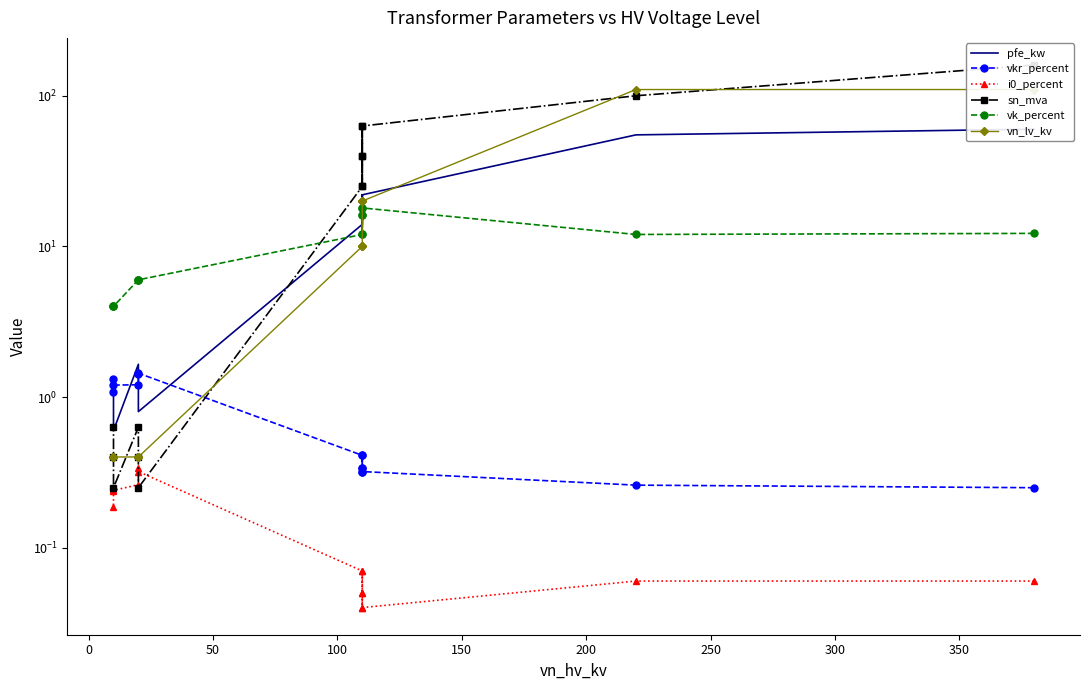

True or false: i0_percent and vk_percent cross at least once.

False